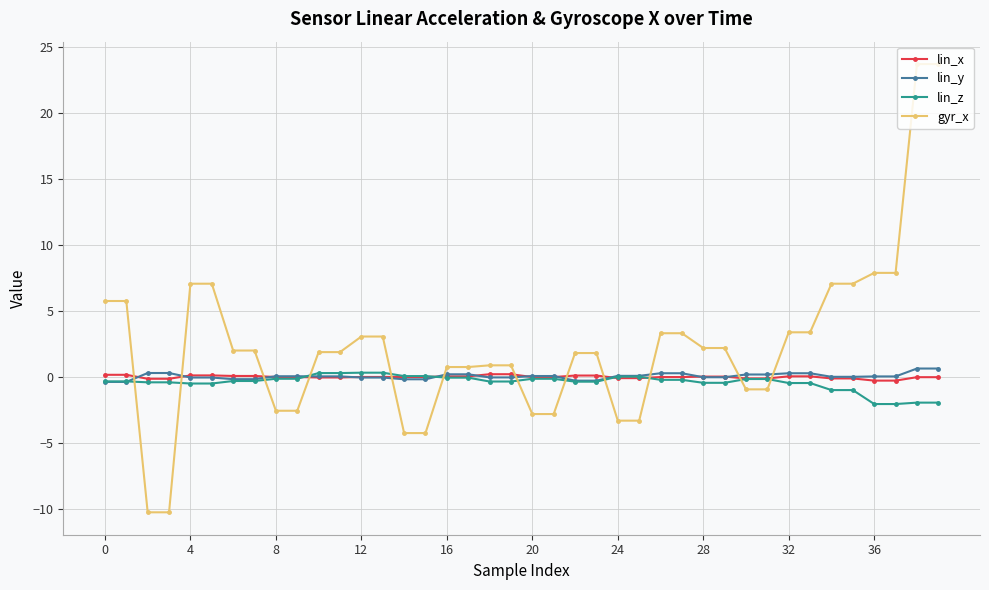

Which series ends up on top after the final intersection of gyr_x and lin_x?

gyr_x